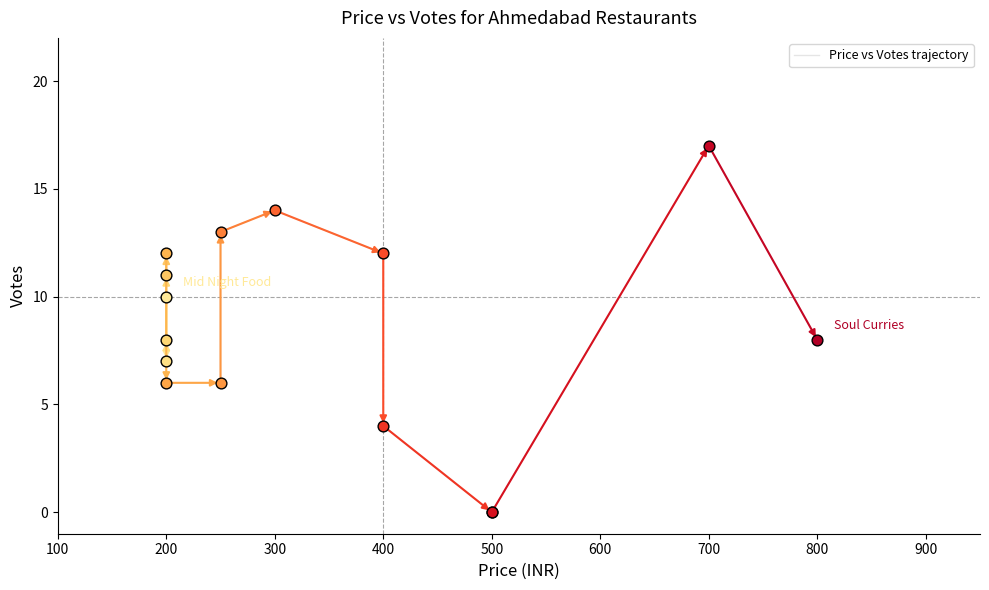

Which has a higher value, 800 or 900?

900